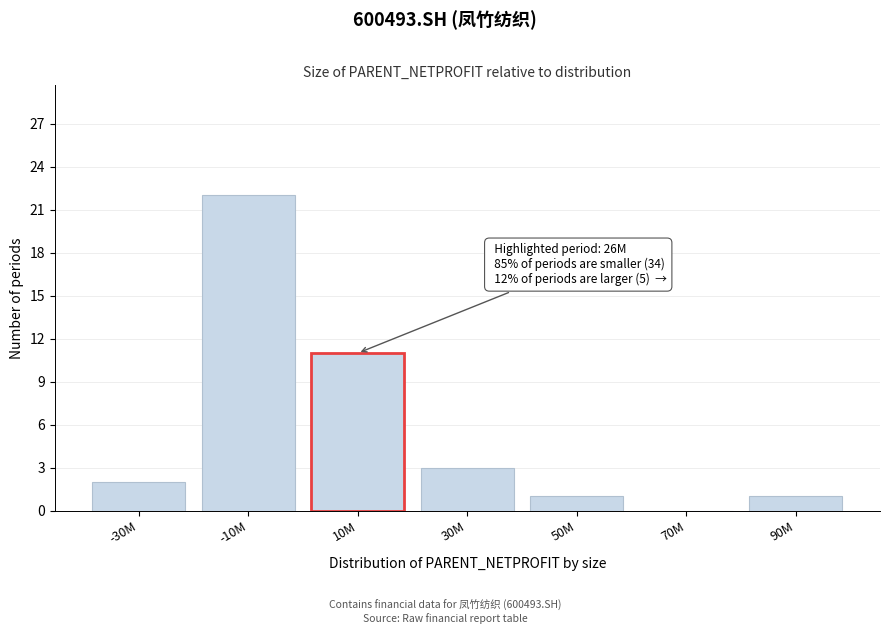

Reading right to left, extract all data points from this chart.

90M=1	70M=0	50M=1	30M=3	10M=11	-10M=22	-30M=2